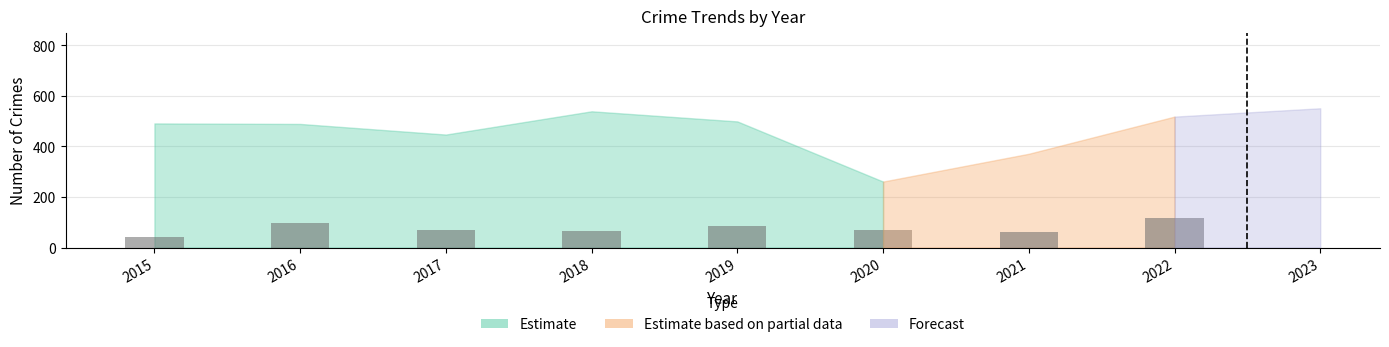

What is the value of the 6th bar from the left?

71